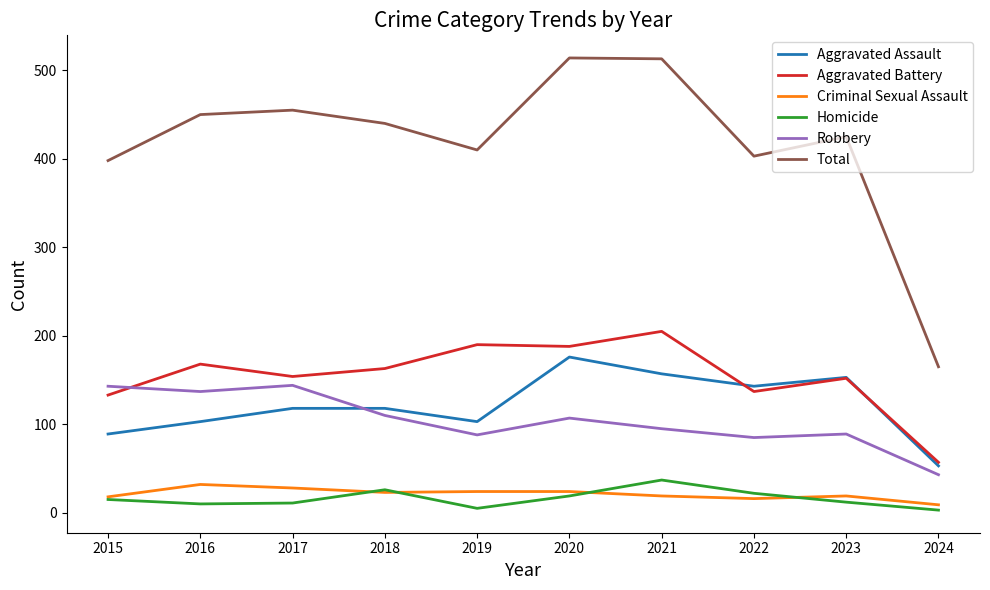

How many distinct data groups are displayed?

6